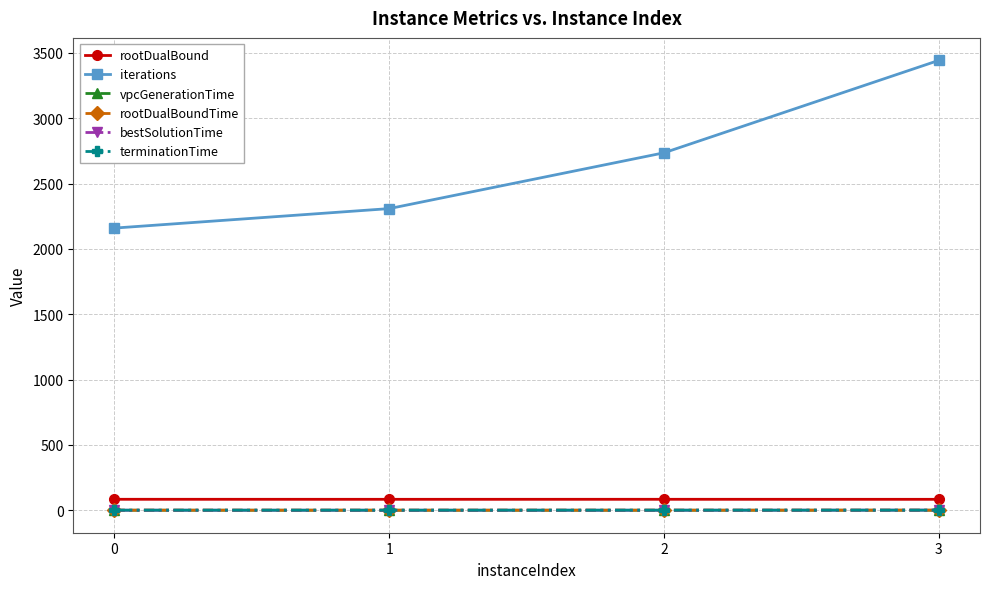

True or false: rootDualBound and iterations cross at least once.

False